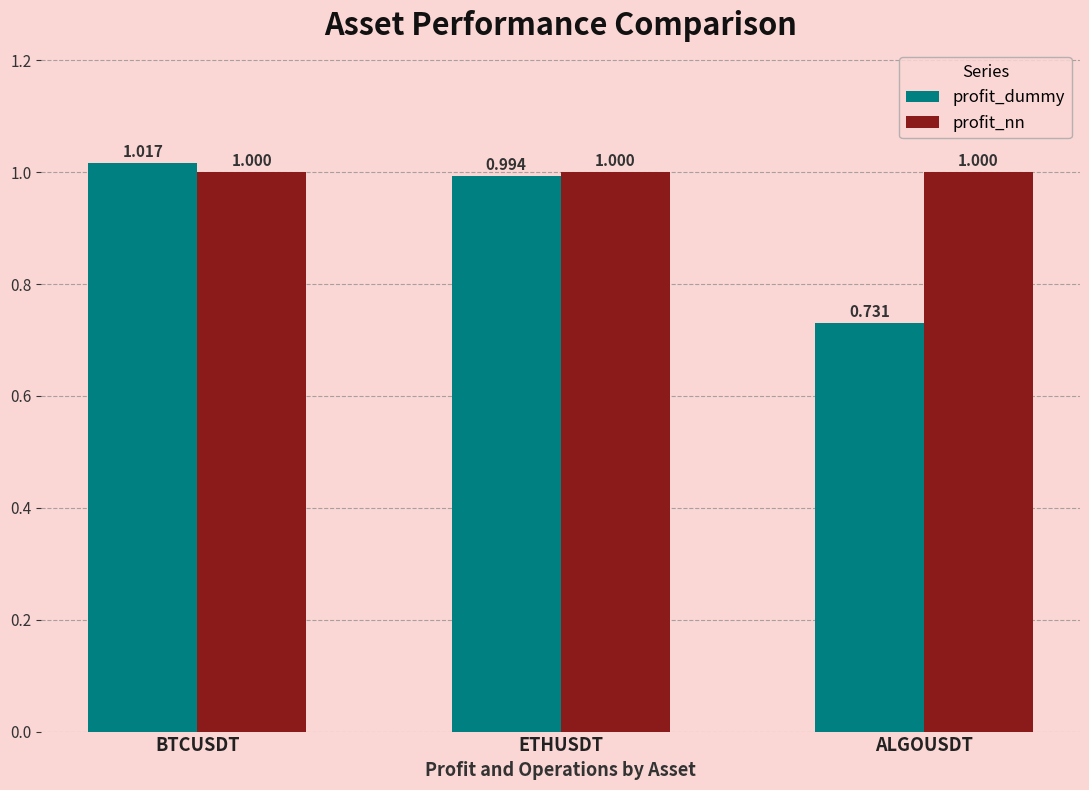

Where is profit_dummy nearest to the value 0?

ALGOUSDT